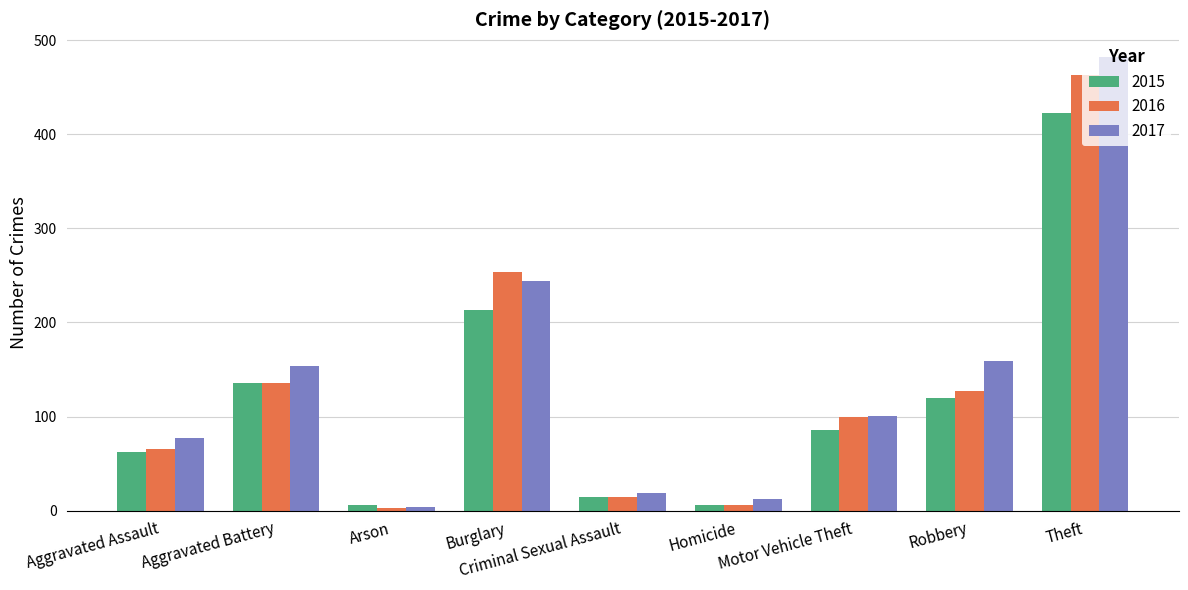

What is the sum of the 2015 values at Aggravated Assault and Motor Vehicle Theft?

148